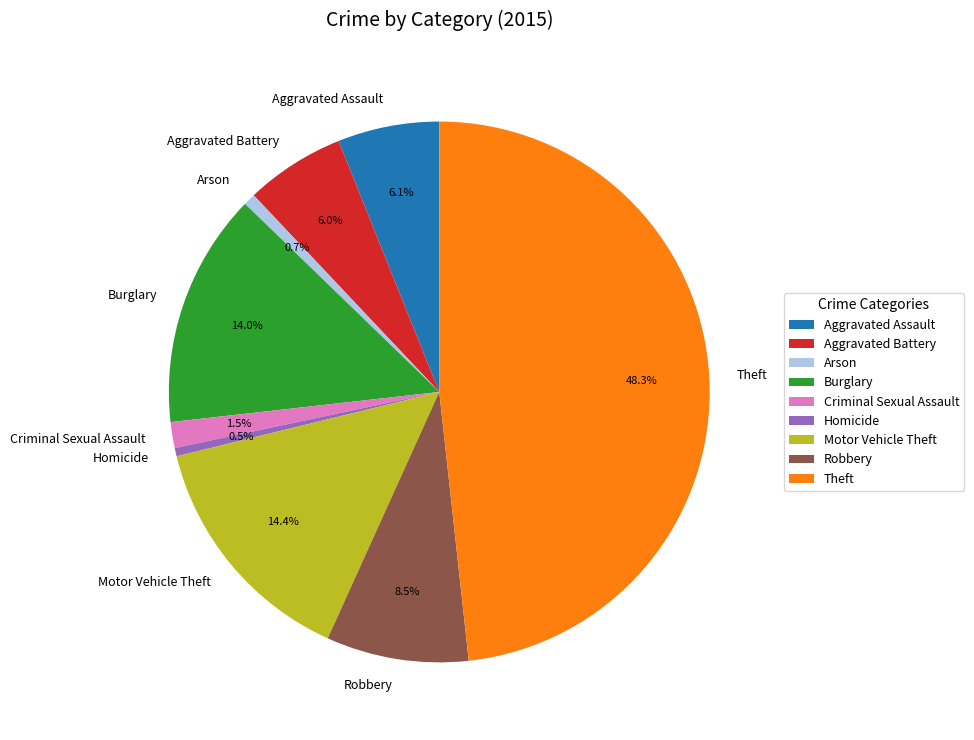

How many segments does this pie chart have?

9